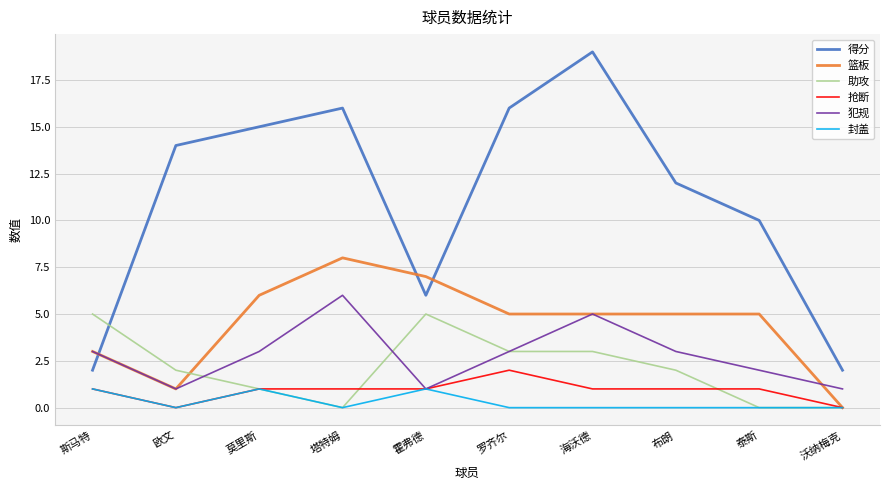

What is the highest value of the 得分 series?

19